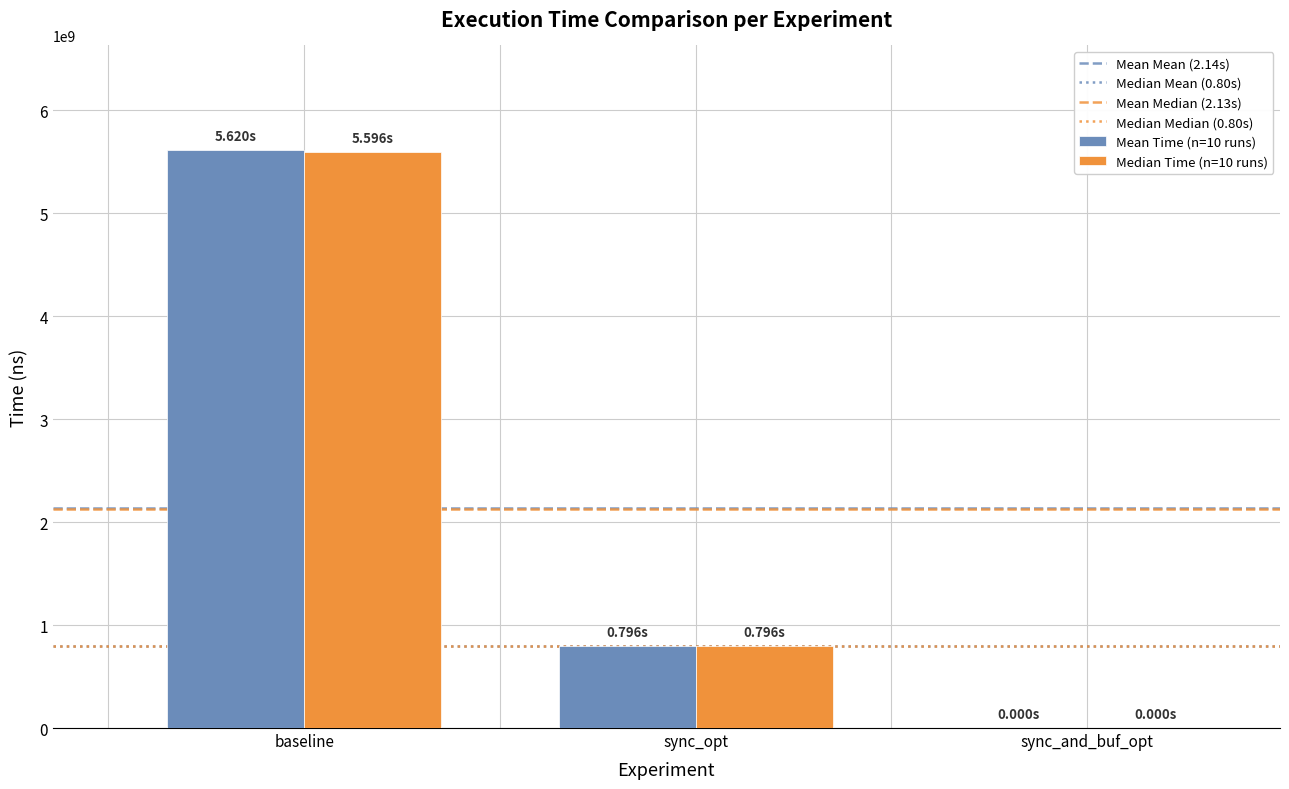

Are the bars grouped side by side (vs. stacked)?

Yes